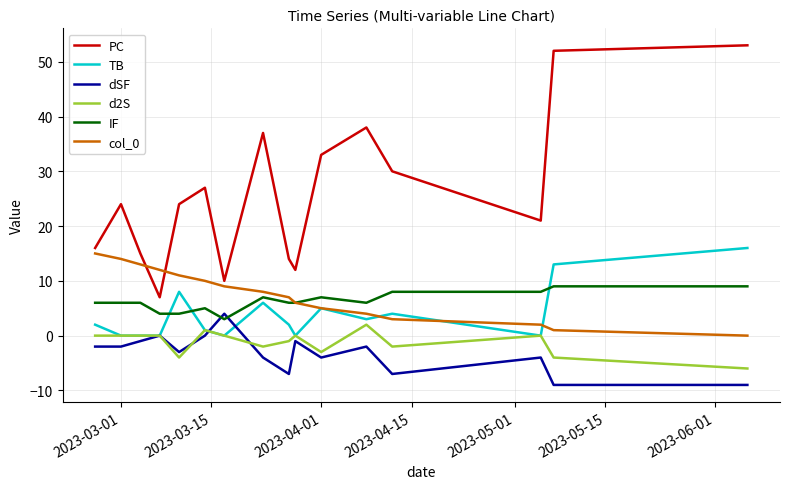

Rank the series by their maximum value, from highest to lowest.

PC, TB, col_0, IF, dSF, d2S